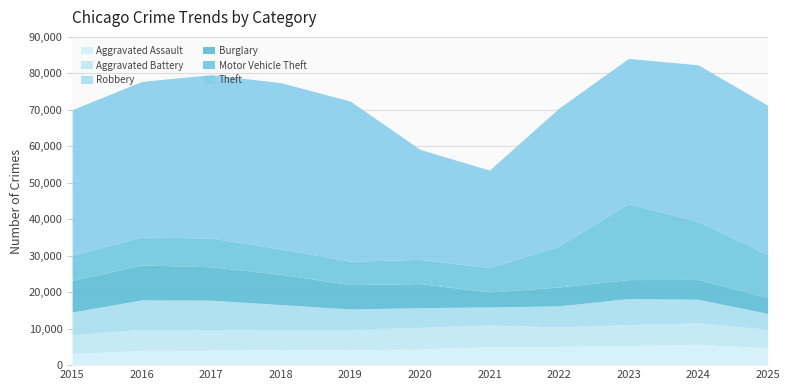

List the series in order of their peak value, highest first.

Theft, Motor Vehicle Theft, Burglary, Robbery, Aggravated Battery, Aggravated Assault